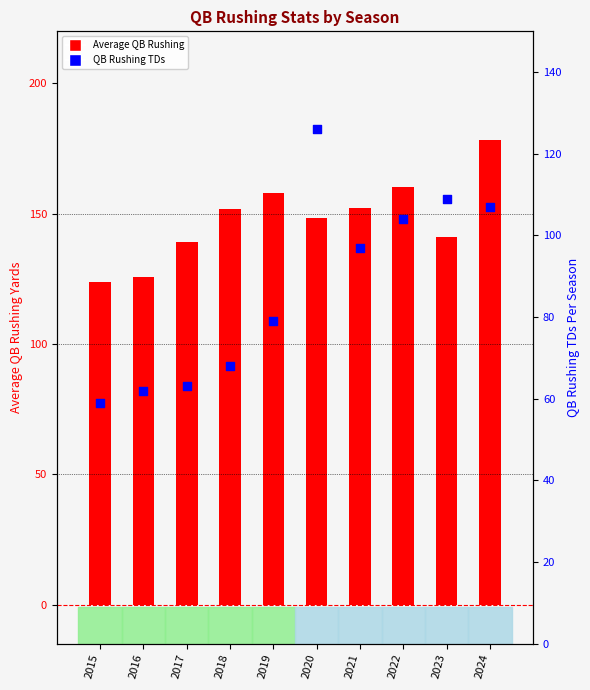

Which series has the largest total across all categories?

Average QB Rushing